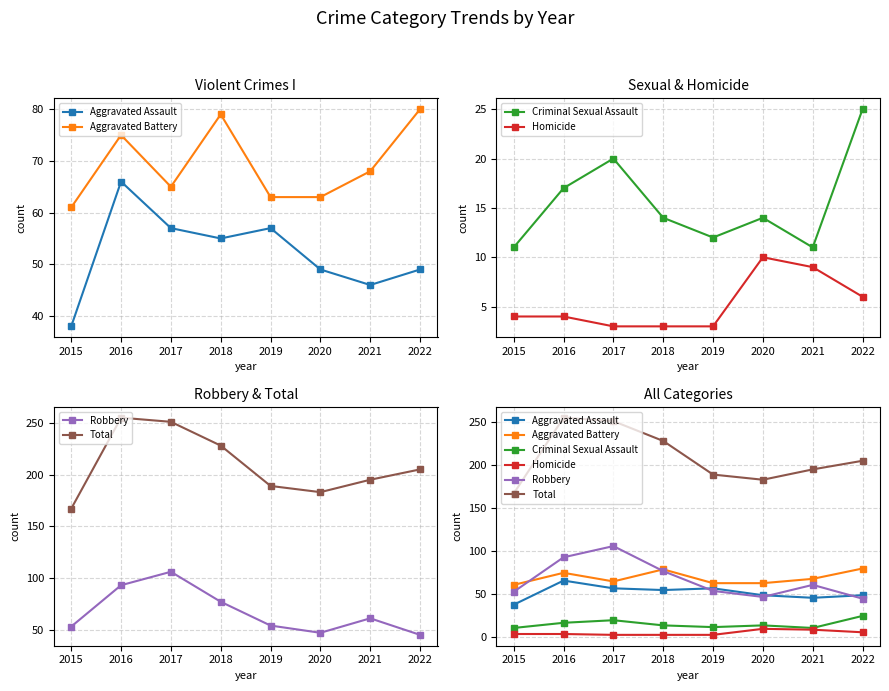

Which series has the widest spread of values?

Total